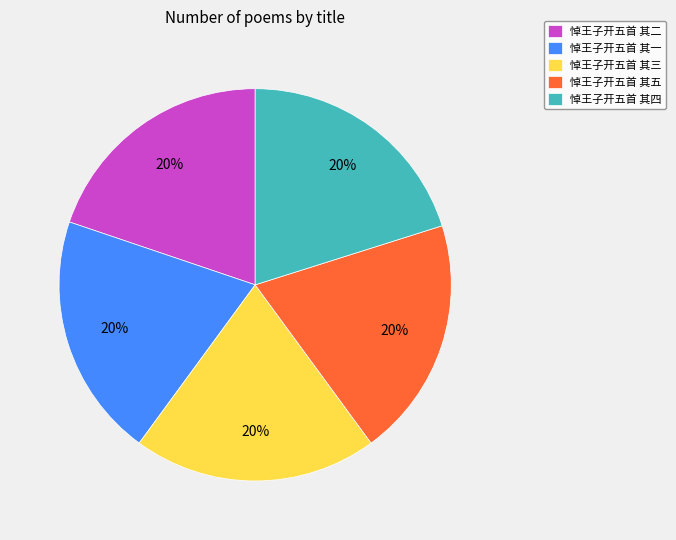

Does 悼王子开五首 其五 represent more than half of the total?

No